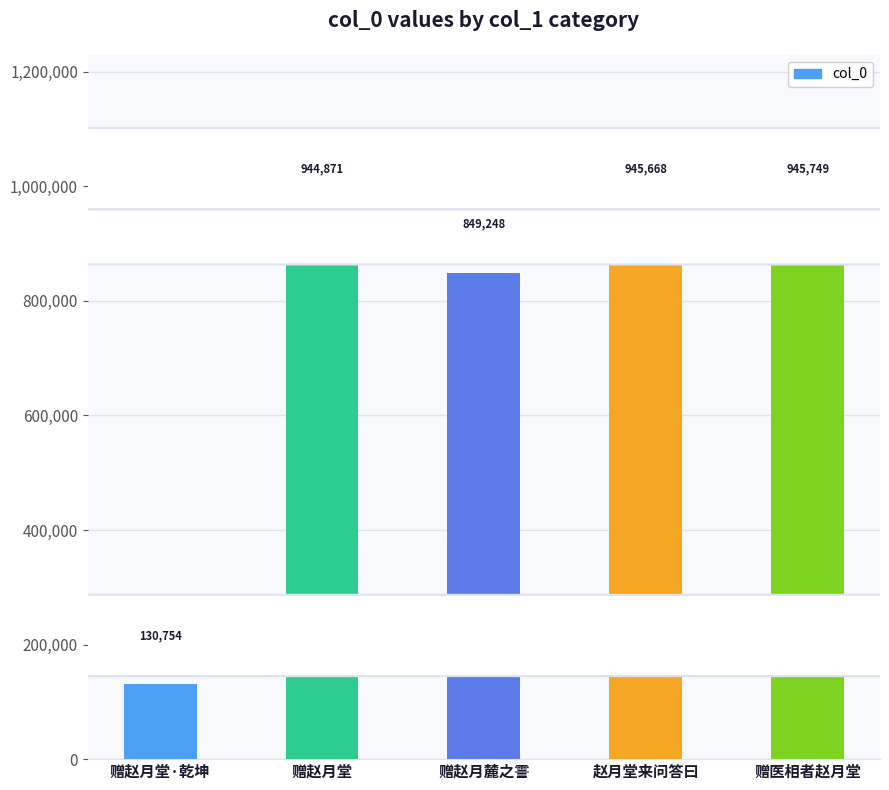

At which category does the chart reach its minimum across all series?

赠赵月堂·乾坤